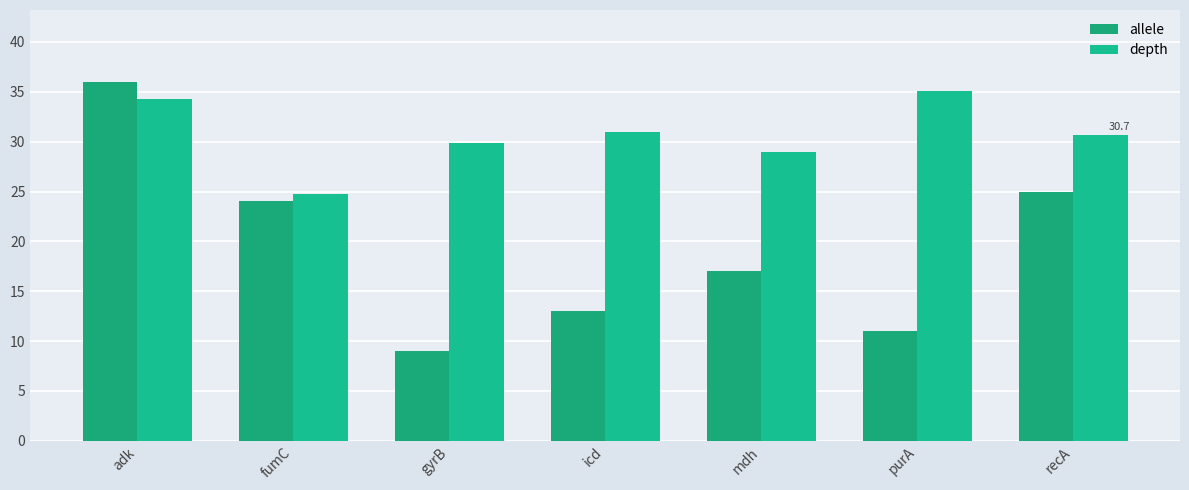

What is the greatest value displayed?

36.0